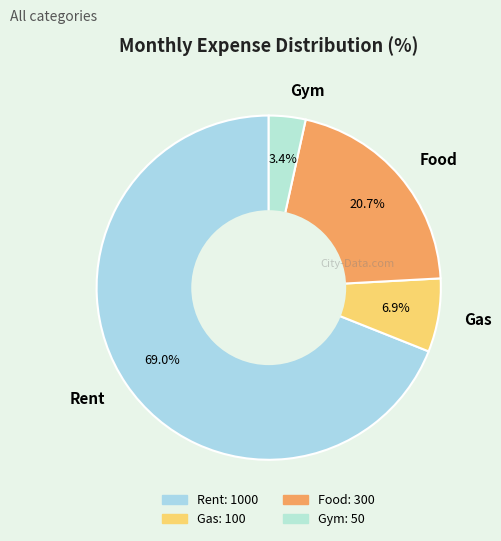

Rank the categories by value from lowest to highest.

Gym, Gas, Food, Rent